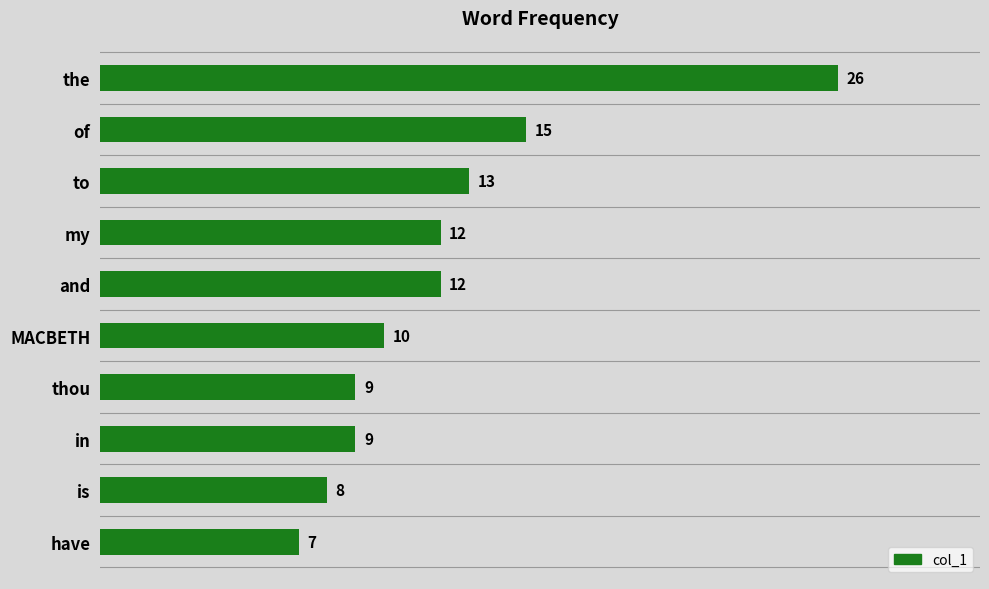

Reading top to bottom, list all the values displayed in this chart.

26	15	13	12	12	10	9	9	8	7